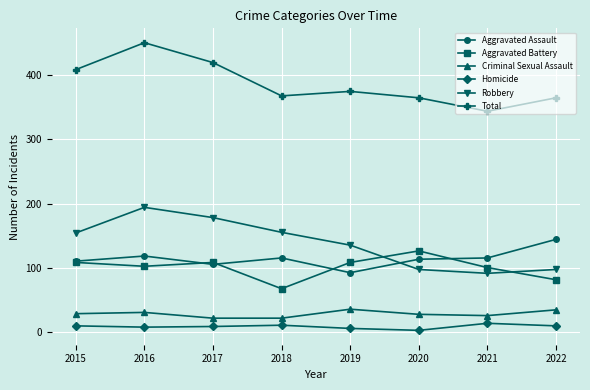

What is the maximum value shown in the chart?

451